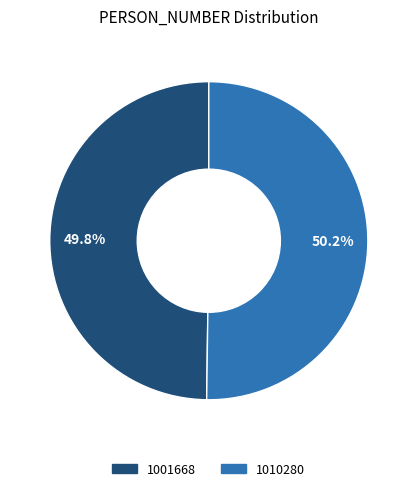

What percentage is the 1010280 slice, to the nearest percent?

50%